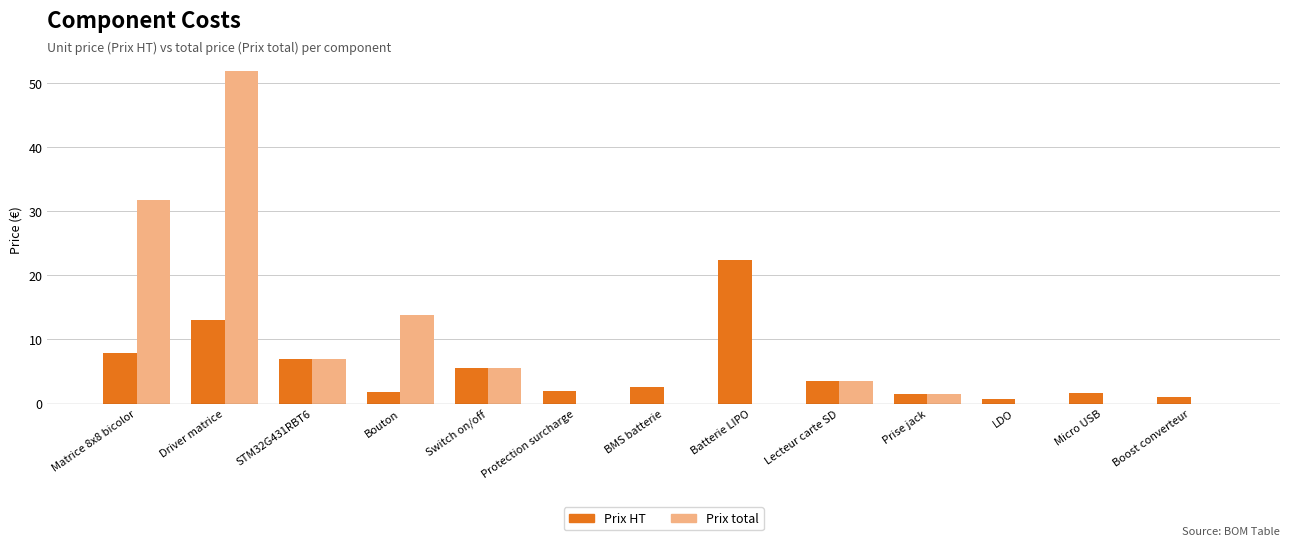

What is the total value across all series at STM32G431RBT6?

14.0